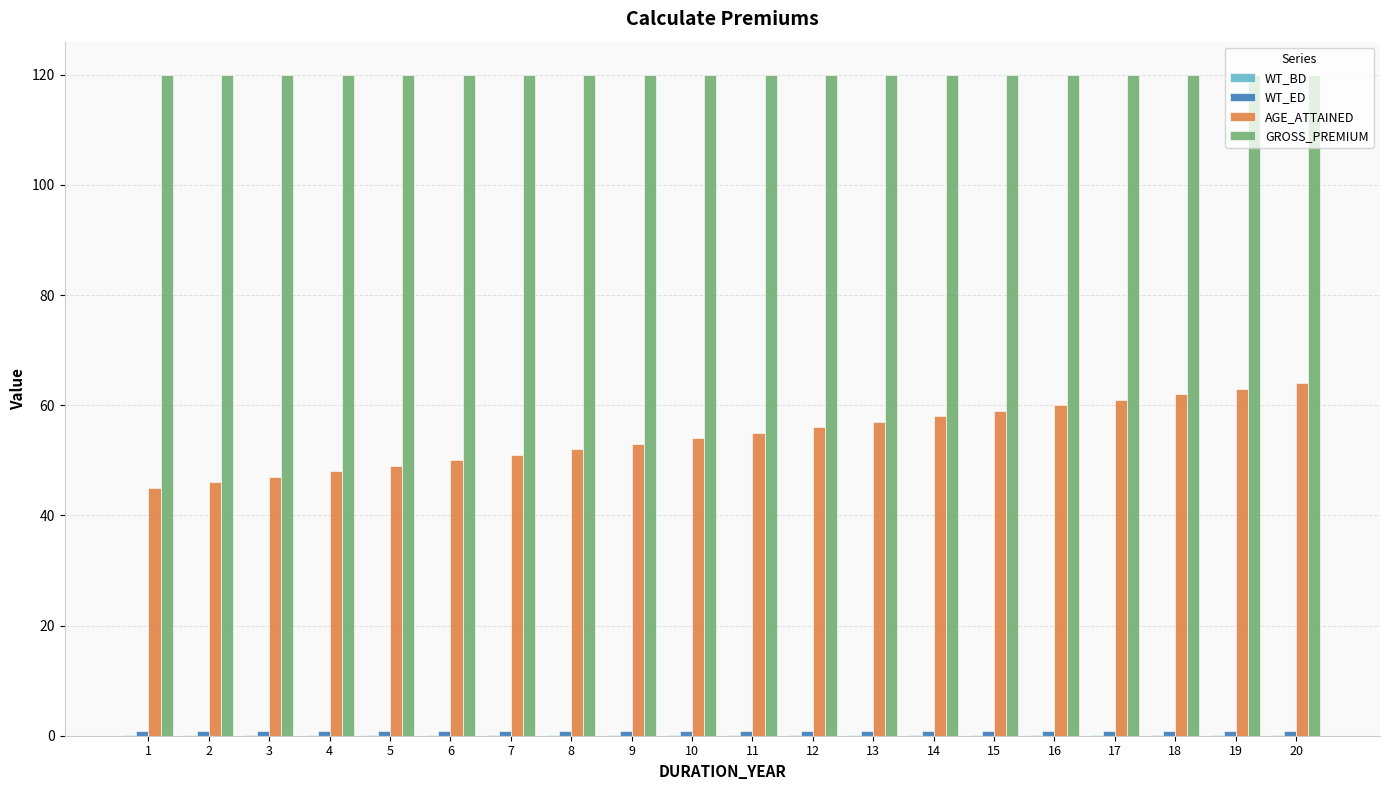

The value of AGE_ATTAINED at 18 is 62.0. True or false?

True